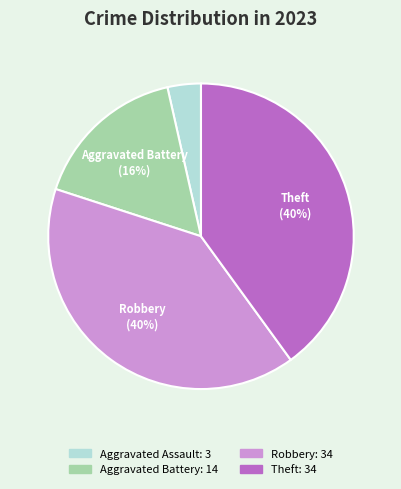

Do Aggravated Battery and Aggravated Assault together represent more than half of the pie?

No